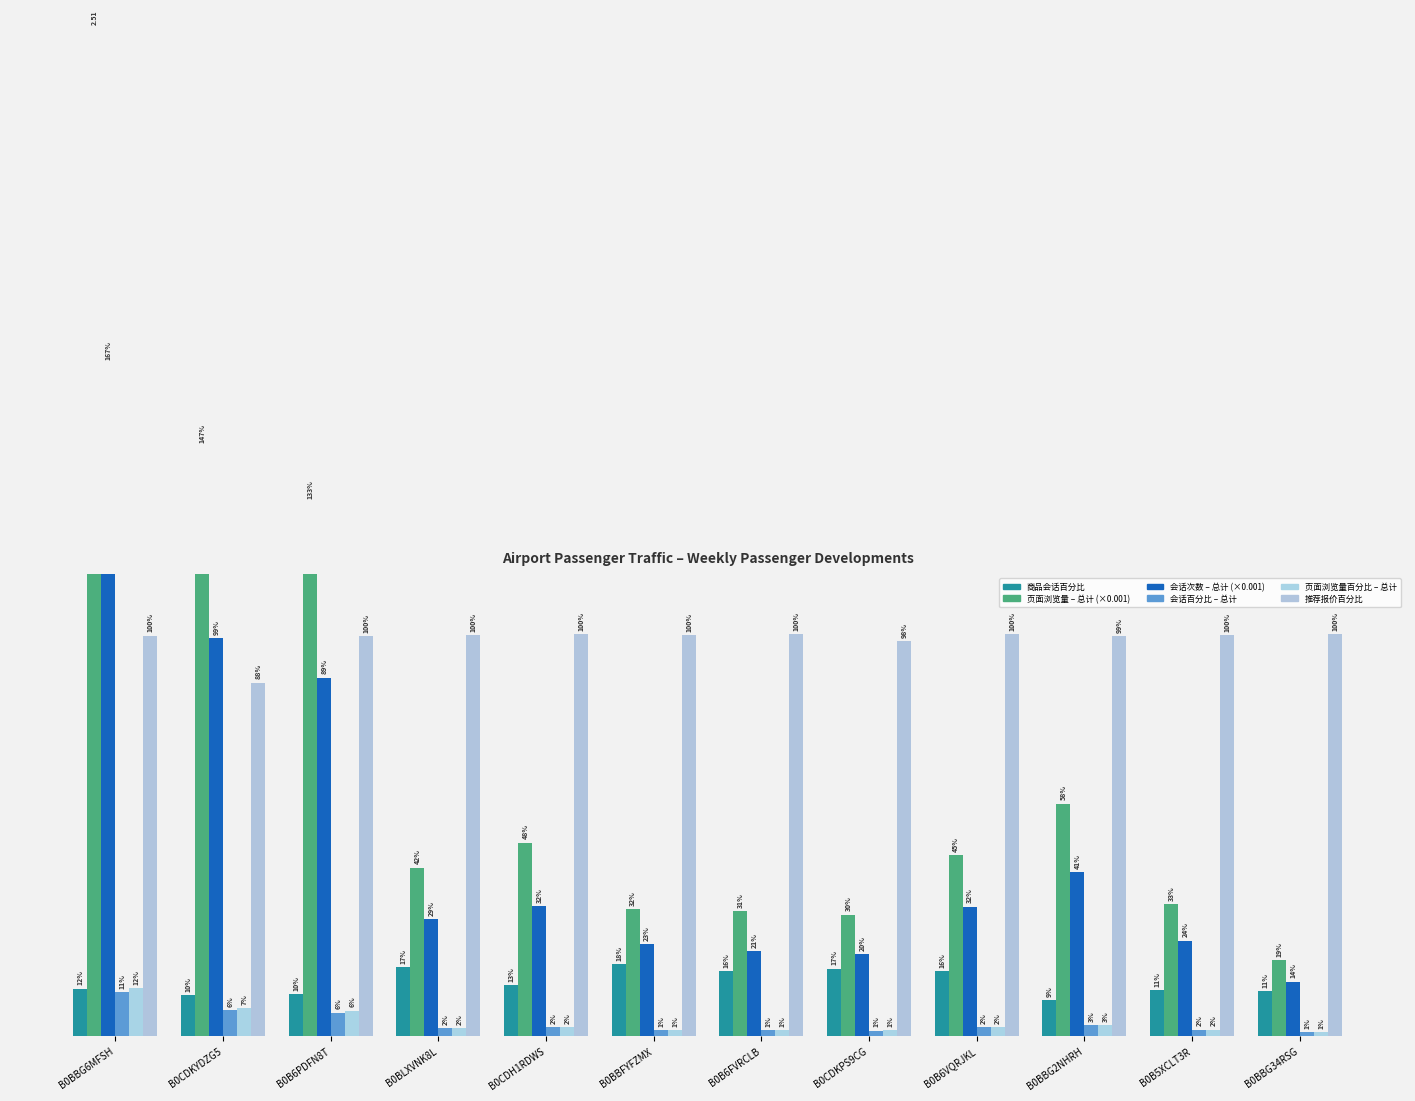

What is the difference between the second highest and minimum values in the 页面浏览量百分比 – 总计 series?

0.1